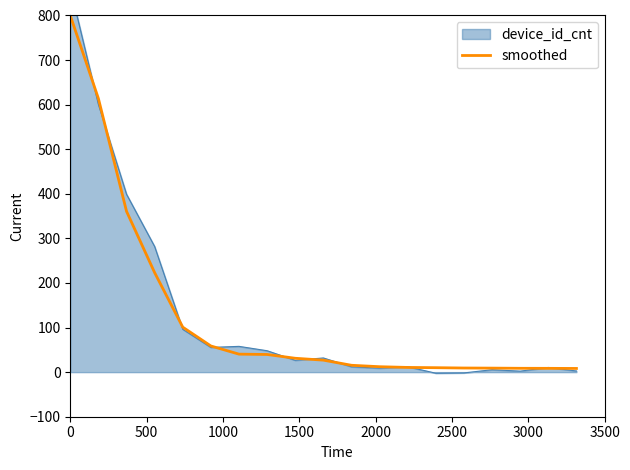

What is the highest value of the smoothed series?

800.0